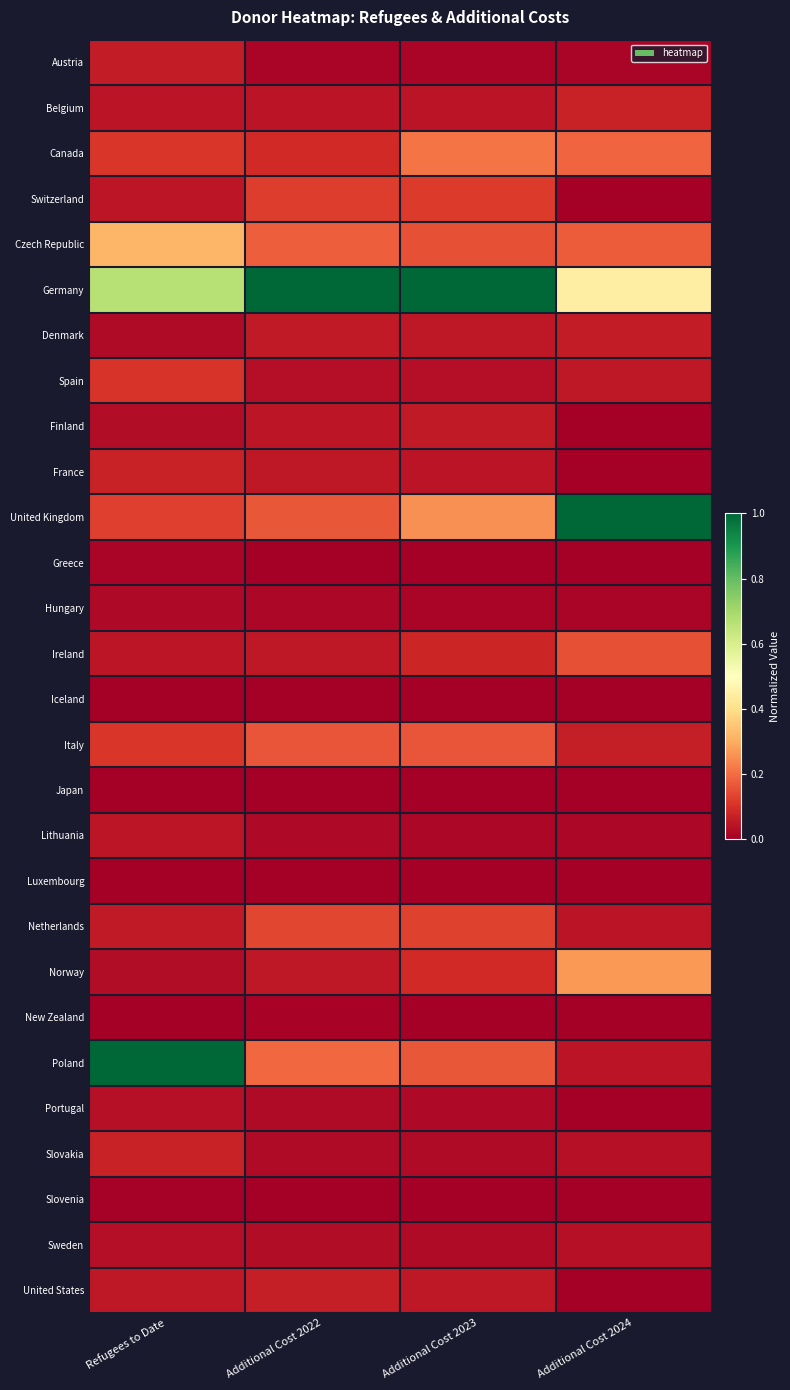

Reading left to right, what are all the values shown in this chart?

Austria: Refugees to Date=0.1	Additional Cost 2022=0.0	Additional Cost 2023=0.0	Additional Cost 2024=0.0
Belgium: Refugees to Date=0.0	Additional Cost 2022=0.0	Additional Cost 2023=0.0	Additional Cost 2024=0.1
Canada: Refugees to Date=0.1	Additional Cost 2022=0.1	Additional Cost 2023=0.2	Additional Cost 2024=0.2
Switzerland: Refugees to Date=0.0	Additional Cost 2022=0.1	Additional Cost 2023=0.1	Additional Cost 2024=0.0
Czech Republic: Refugees to Date=0.3	Additional Cost 2022=0.2	Additional Cost 2023=0.2	Additional Cost 2024=0.2
Germany: Refugees to Date=0.7	Additional Cost 2022=1.0	Additional Cost 2023=1.0	Additional Cost 2024=0.4
Denmark: Refugees to Date=0.0	Additional Cost 2022=0.1	Additional Cost 2023=0.1	Additional Cost 2024=0.1
Spain: Refugees to Date=0.1	Additional Cost 2022=0.0	Additional Cost 2023=0.0	Additional Cost 2024=0.1
Finland: Refugees to Date=0.0	Additional Cost 2022=0.0	Additional Cost 2023=0.1	Additional Cost 2024=0.0
France: Refugees to Date=0.1	Additional Cost 2022=0.1	Additional Cost 2023=0.0	Additional Cost 2024=0.0
United Kingdom: Refugees to Date=0.1	Additional Cost 2022=0.2	Additional Cost 2023=0.3	Additional Cost 2024=1.0
Greece: Refugees to Date=0.0	Additional Cost 2022=0.0	Additional Cost 2023=0.0	Additional Cost 2024=0.0
Hungary: Refugees to Date=0.0	Additional Cost 2022=0.0	Additional Cost 2023=0.0	Additional Cost 2024=0.0
Ireland: Refugees to Date=0.0	Additional Cost 2022=0.1	Additional Cost 2023=0.1	Additional Cost 2024=0.2
Iceland: Refugees to Date=0.0	Additional Cost 2022=0.0	Additional Cost 2023=0.0	Additional Cost 2024=0.0
Italy: Refugees to Date=0.1	Additional Cost 2022=0.2	Additional Cost 2023=0.2	Additional Cost 2024=0.1
Japan: Refugees to Date=0.0	Additional Cost 2022=0.0	Additional Cost 2023=0.0	Additional Cost 2024=0.0
Lithuania: Refugees to Date=0.0	Additional Cost 2022=0.0	Additional Cost 2023=0.0	Additional Cost 2024=0.0
Luxembourg: Refugees to Date=0.0	Additional Cost 2022=0.0	Additional Cost 2023=0.0	Additional Cost 2024=0.0
Netherlands: Refugees to Date=0.1	Additional Cost 2022=0.1	Additional Cost 2023=0.1	Additional Cost 2024=0.0
Norway: Refugees to Date=0.0	Additional Cost 2022=0.1	Additional Cost 2023=0.1	Additional Cost 2024=0.3
New Zealand: Refugees to Date=0.0	Additional Cost 2022=0.0	Additional Cost 2023=0.0	Additional Cost 2024=0.0
Poland: Refugees to Date=1.0	Additional Cost 2022=0.2	Additional Cost 2023=0.2	Additional Cost 2024=0.0
Portugal: Refugees to Date=0.0	Additional Cost 2022=0.0	Additional Cost 2023=0.0	Additional Cost 2024=0.0
Slovakia: Refugees to Date=0.1	Additional Cost 2022=0.0	Additional Cost 2023=0.0	Additional Cost 2024=0.0
Slovenia: Refugees to Date=0.0	Additional Cost 2022=0.0	Additional Cost 2023=0.0	Additional Cost 2024=0.0
Sweden: Refugees to Date=0.0	Additional Cost 2022=0.0	Additional Cost 2023=0.0	Additional Cost 2024=0.0
United States: Refugees to Date=0.1	Additional Cost 2022=0.1	Additional Cost 2023=0.1	Additional Cost 2024=0.0